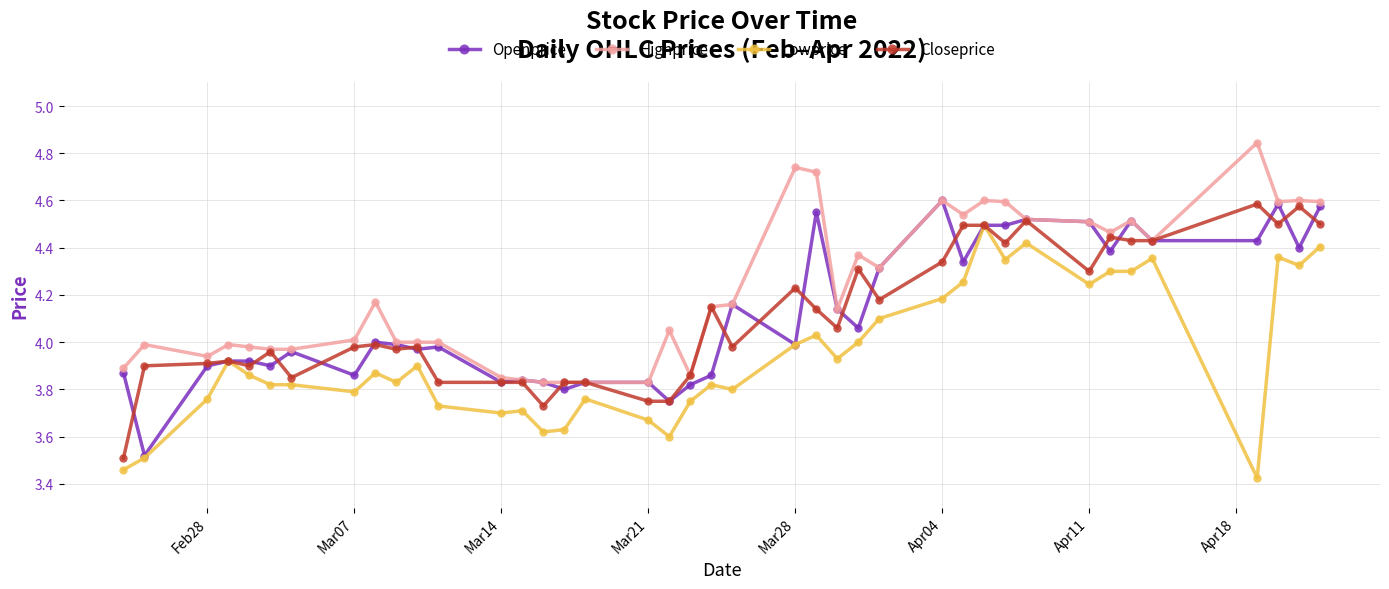

True or false: Highprice and Lowprice intersect in this chart.

False